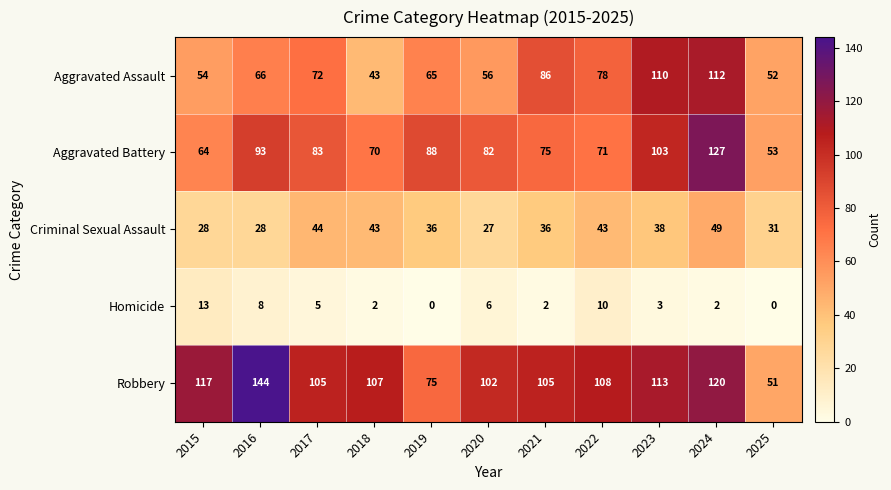

At which label does Robbery first exceed 107?

2015